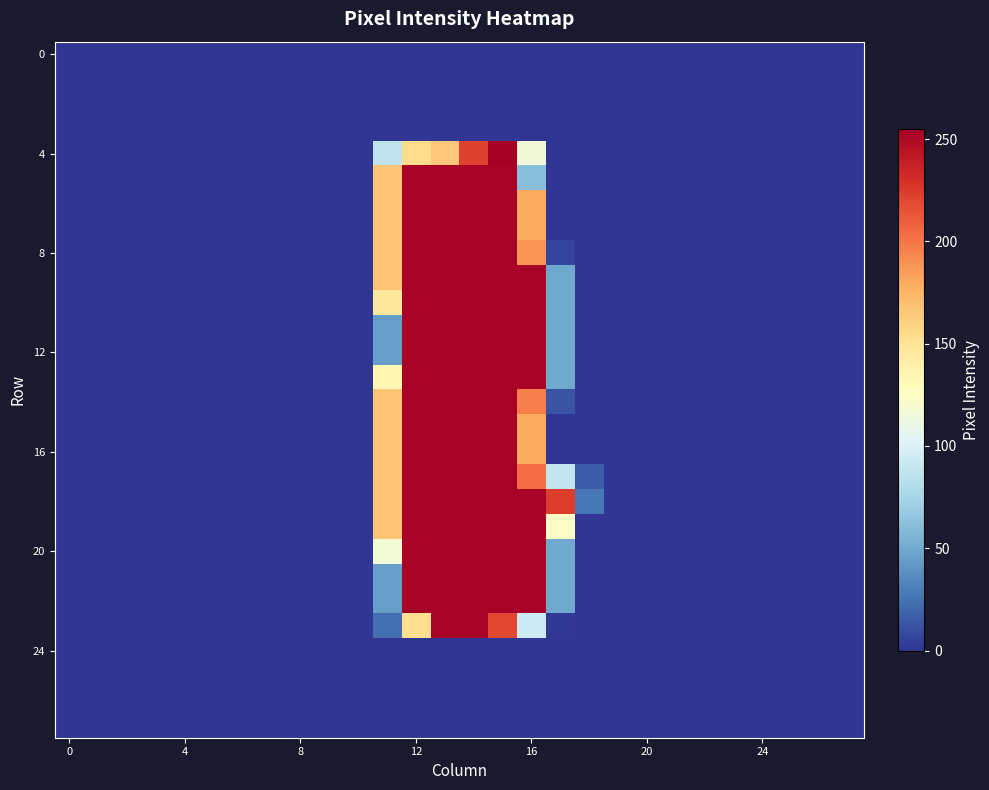

Which series has the widest spread of values?

4